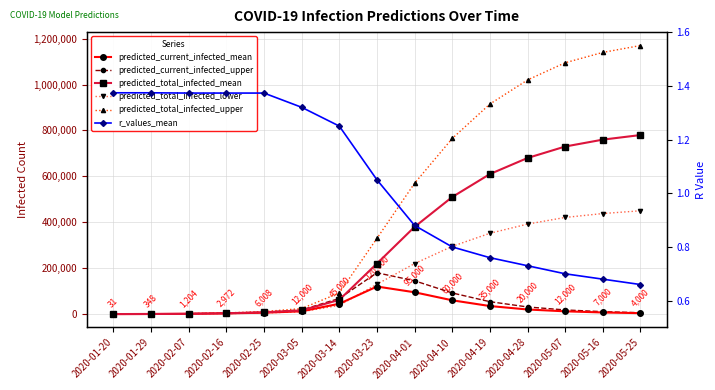

Between 2020-03-23 and 2020-05-07, which is larger?

2020-03-23